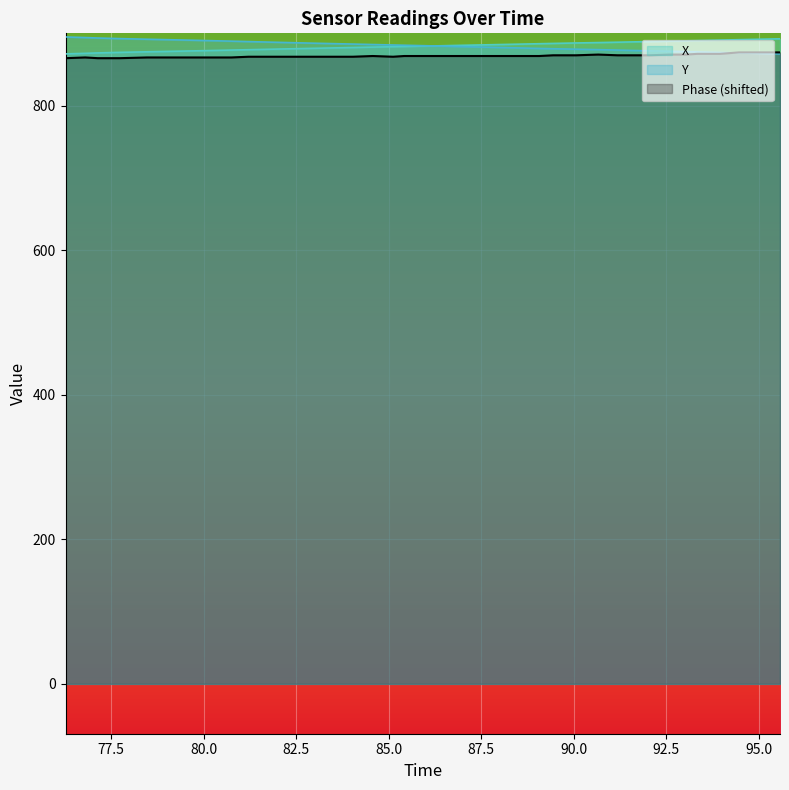

At how many categories does at least one series exceed 894?

2